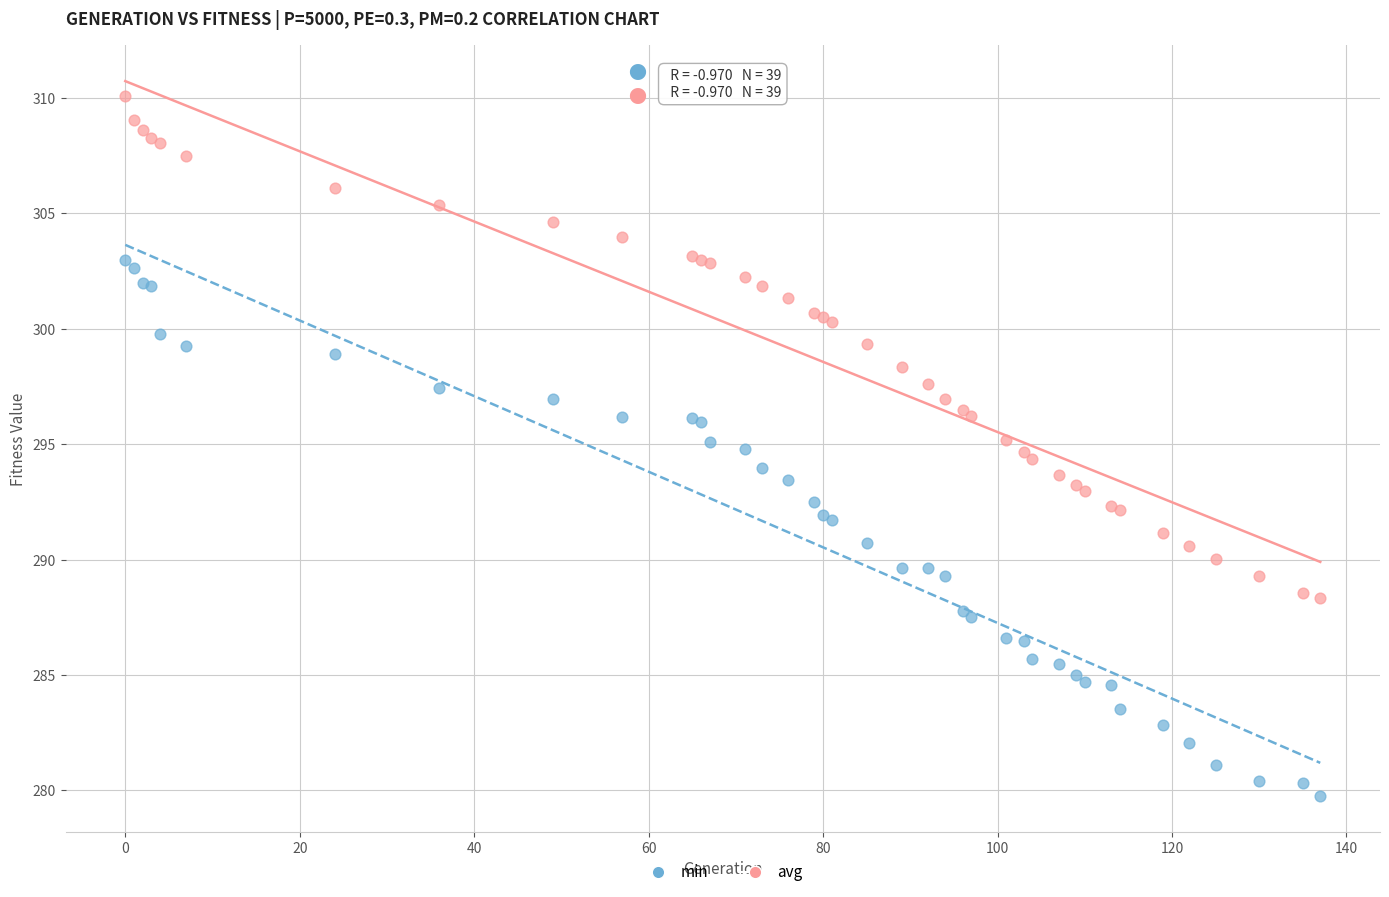

What is the X range (max minus min) for the scatter plot?

137.0